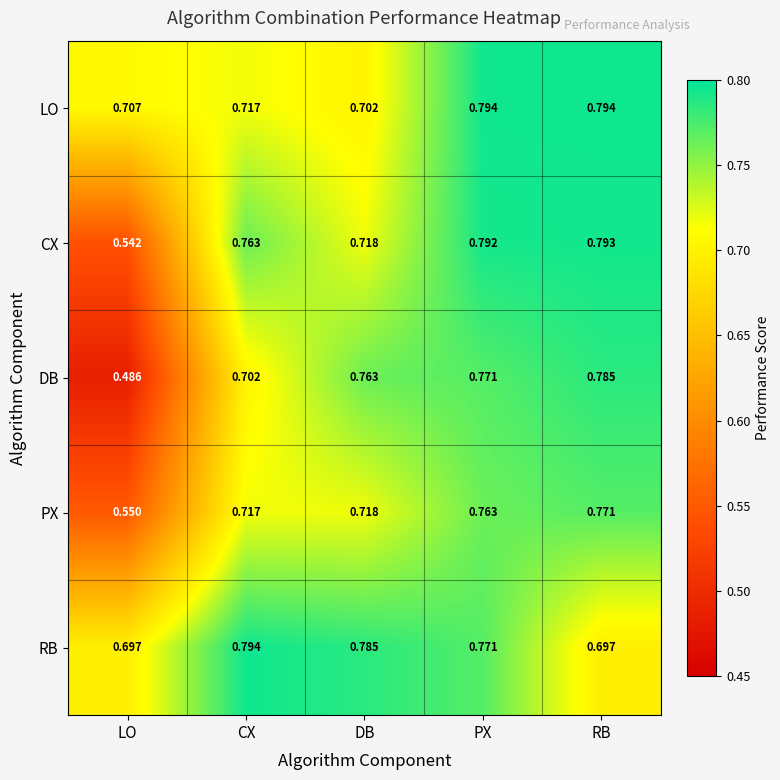

What is the total value across all series at LO?

3.0